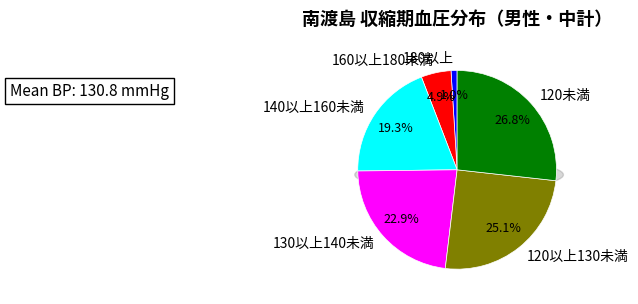

Rank the categories by value from lowest to highest.

180以上, 160以上180未満, 140以上160未満, 130以上140未満, 120以上130未満, 120未満